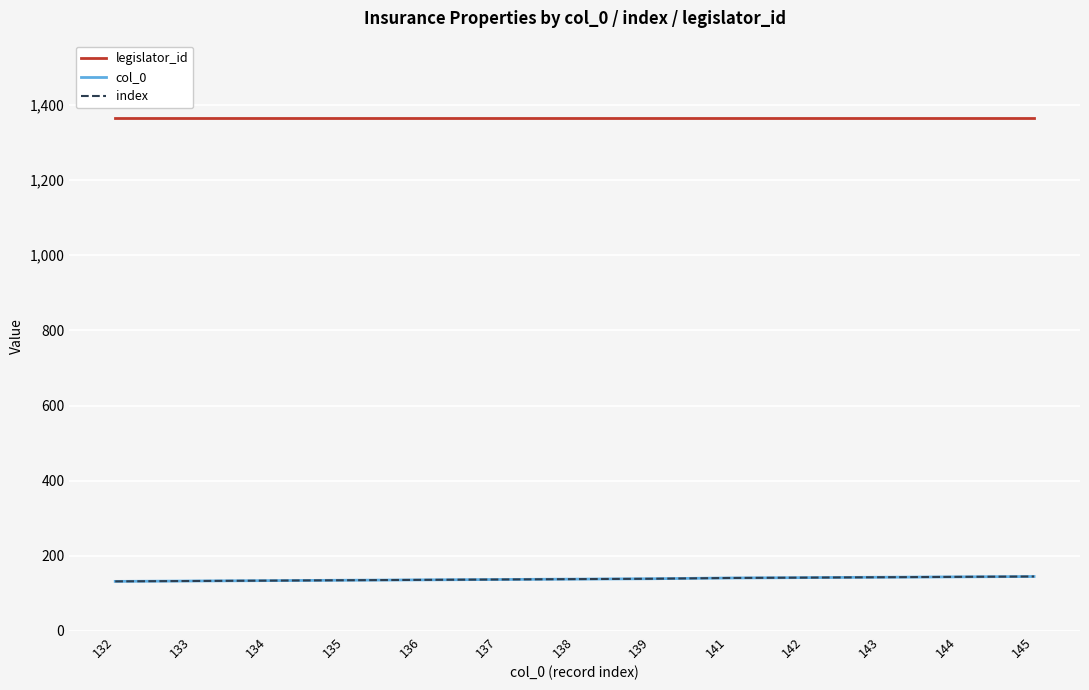

Is this an area chart (filled region under the line)?

No